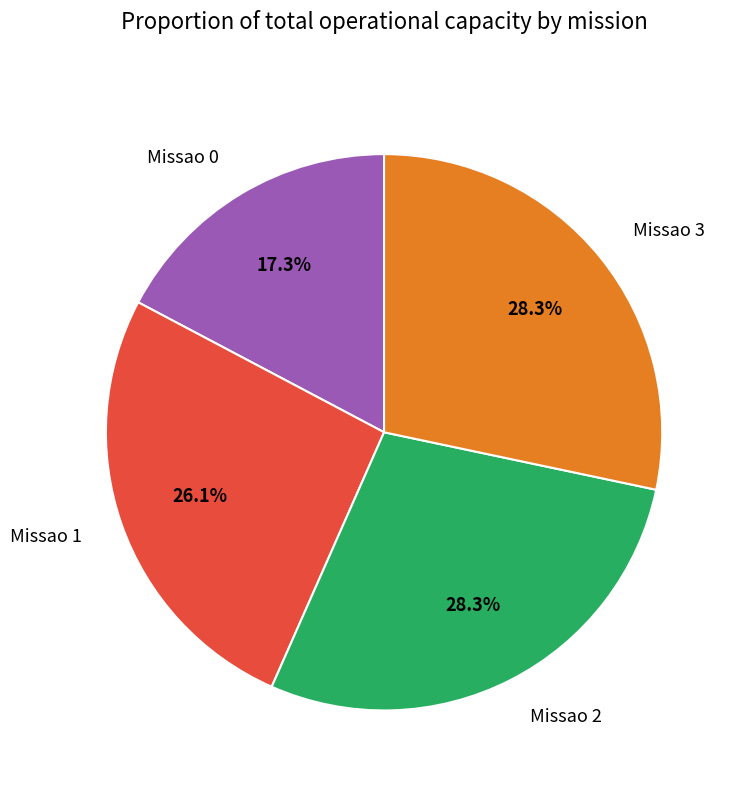

To the nearest percent, what percentage of the pie is Missao 1?

26%